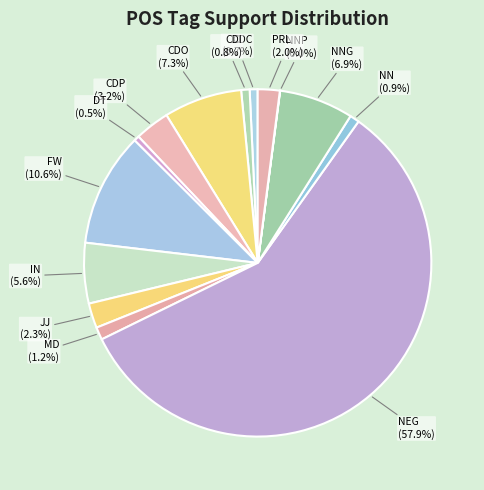

Combined, do IN and DT account for over 50%?

No